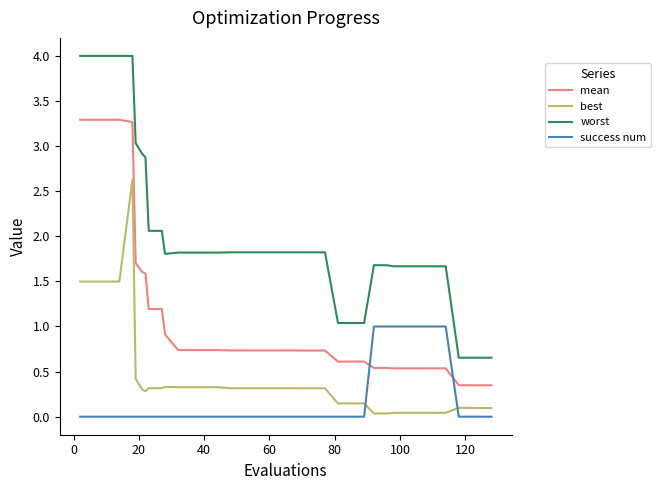

True or false: worst and success num intersect in this chart.

False